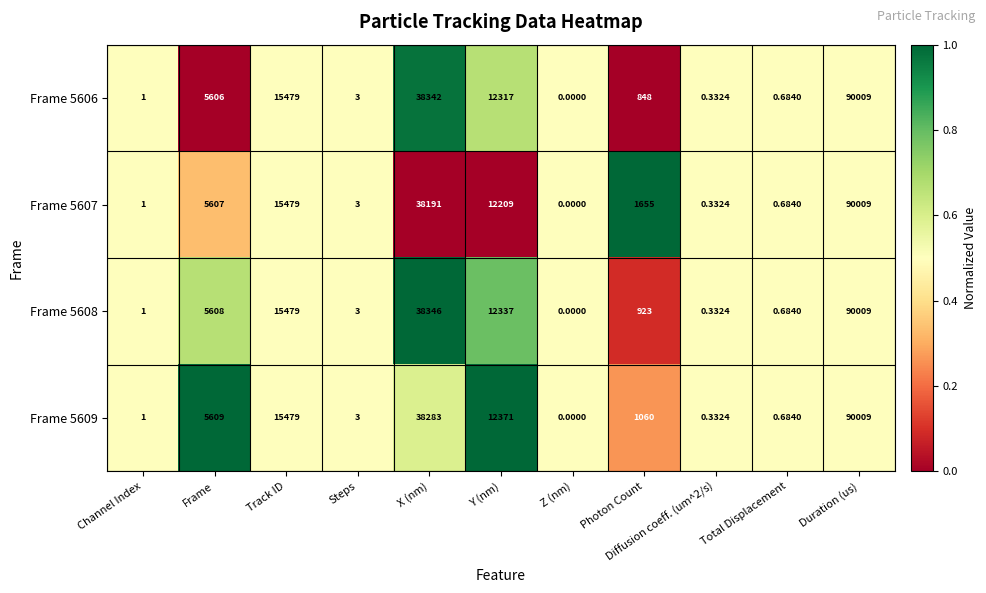

Which category has the lowest value in the Frame 5609 series?

Z (nm)